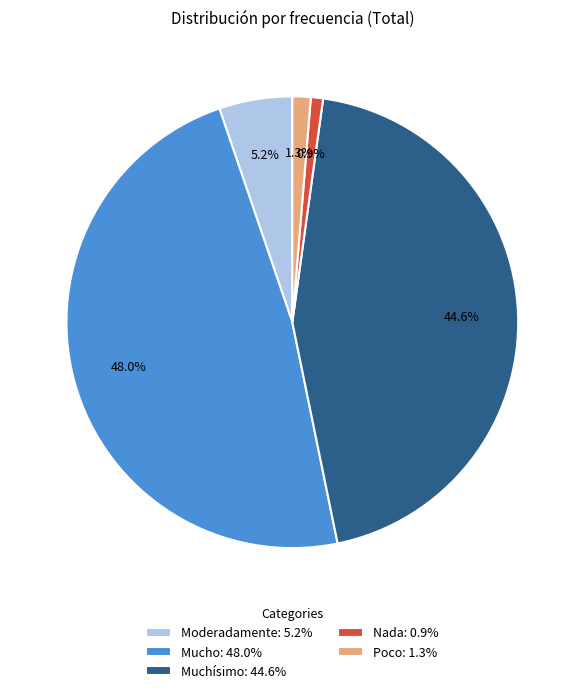

How many segments does this pie chart have?

5